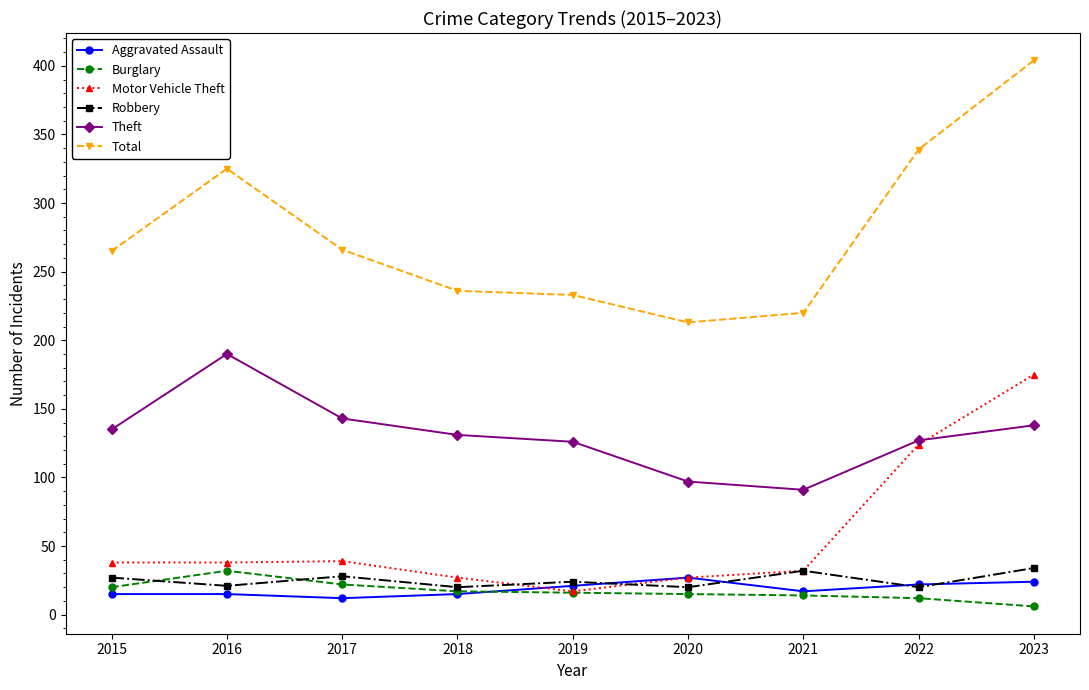

How many interior local peaks does the Robbery series have?

3